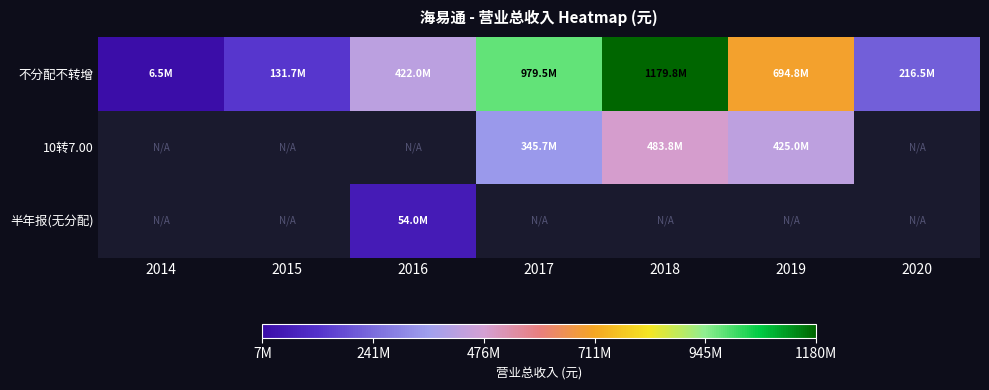

What is the difference between the 不分配不转增 values at 2015 and 2014?

125131904.1